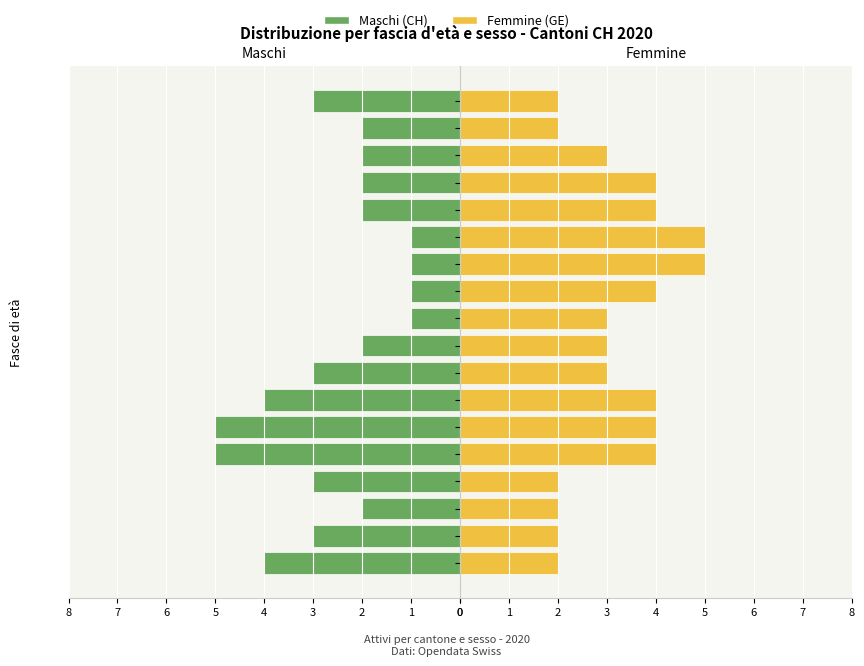

List the labels in order of Maschi value, smallest first.

45-49, 50-54, 55-59, 60-64, 10-14, 40-44, 65-69, 70-74, 75-79, 80-84, 5-9, 15-19, 35-39, 85-89, 0-4, 30-34, 20-24, 25-29